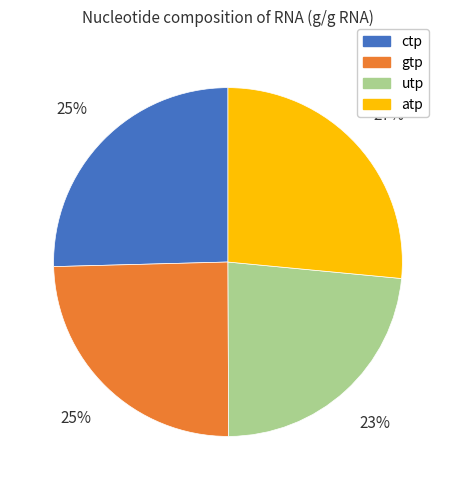

To the nearest percent, what percentage of the pie is utp?

23%